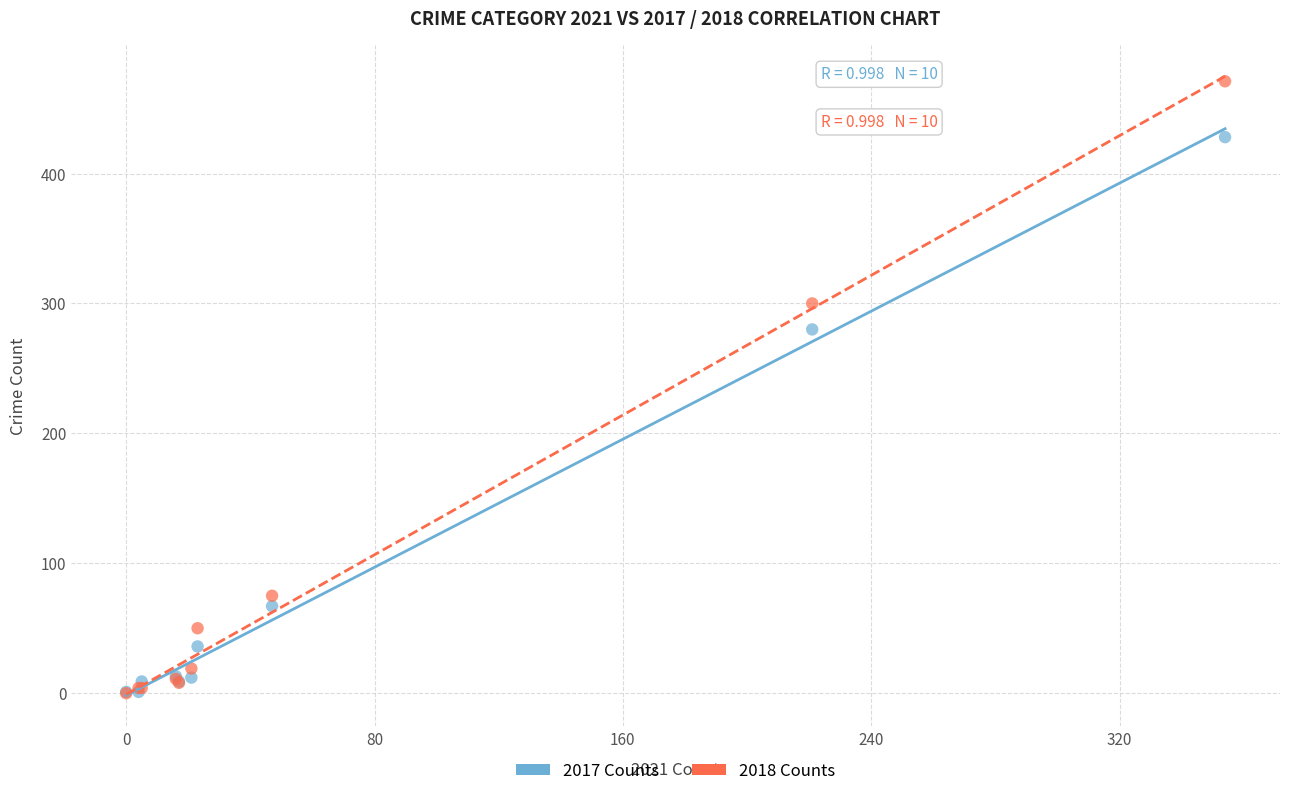

In the 2018 Counts series, what Y value is closest to 235?

300